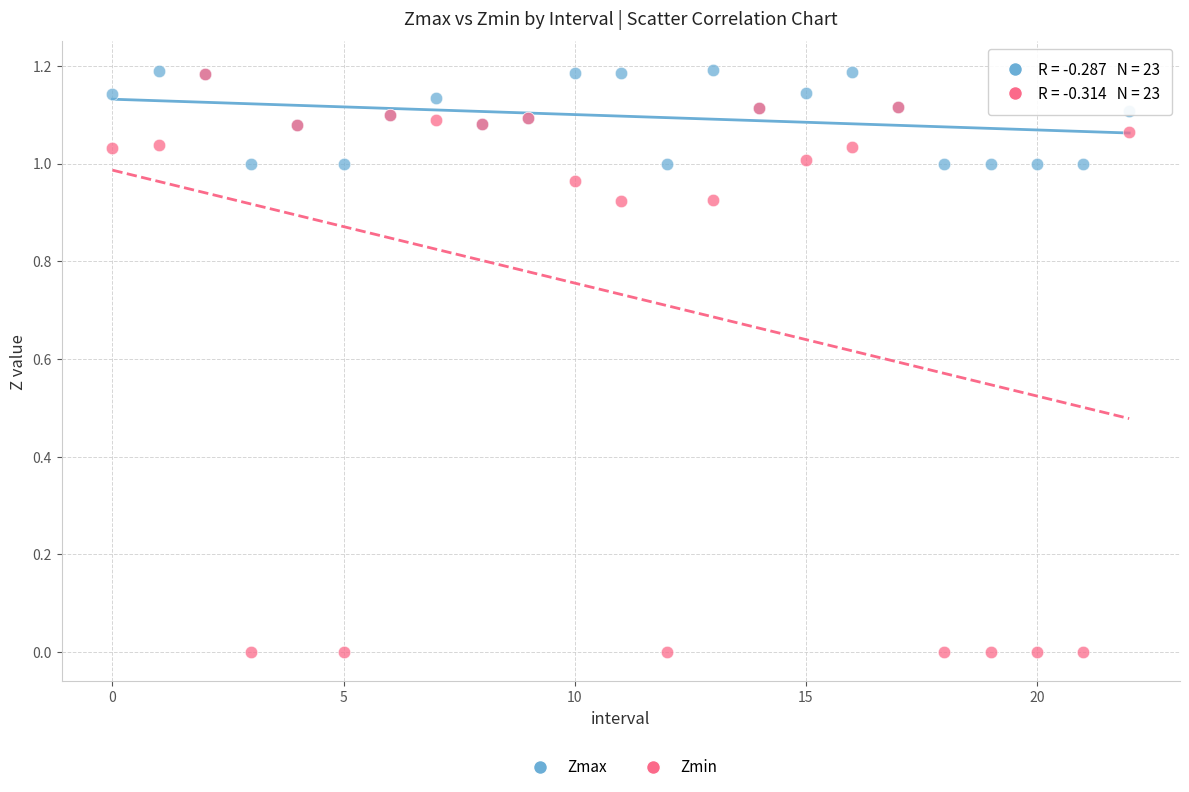

What are all the series names shown in the legend?

Zmax, Zmin